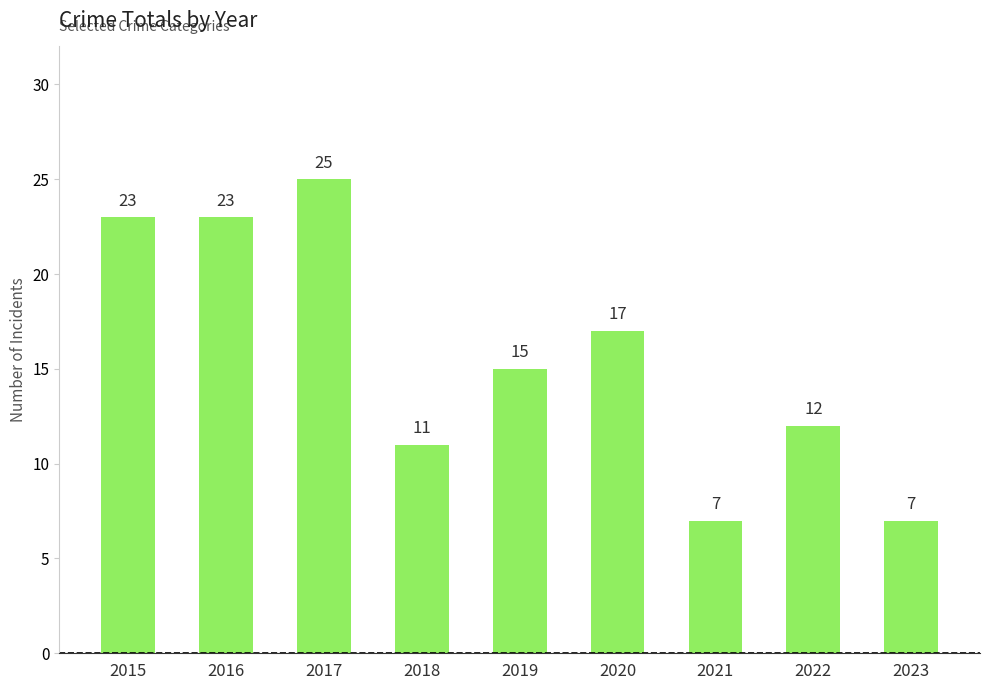

Are the bars horizontal?

No